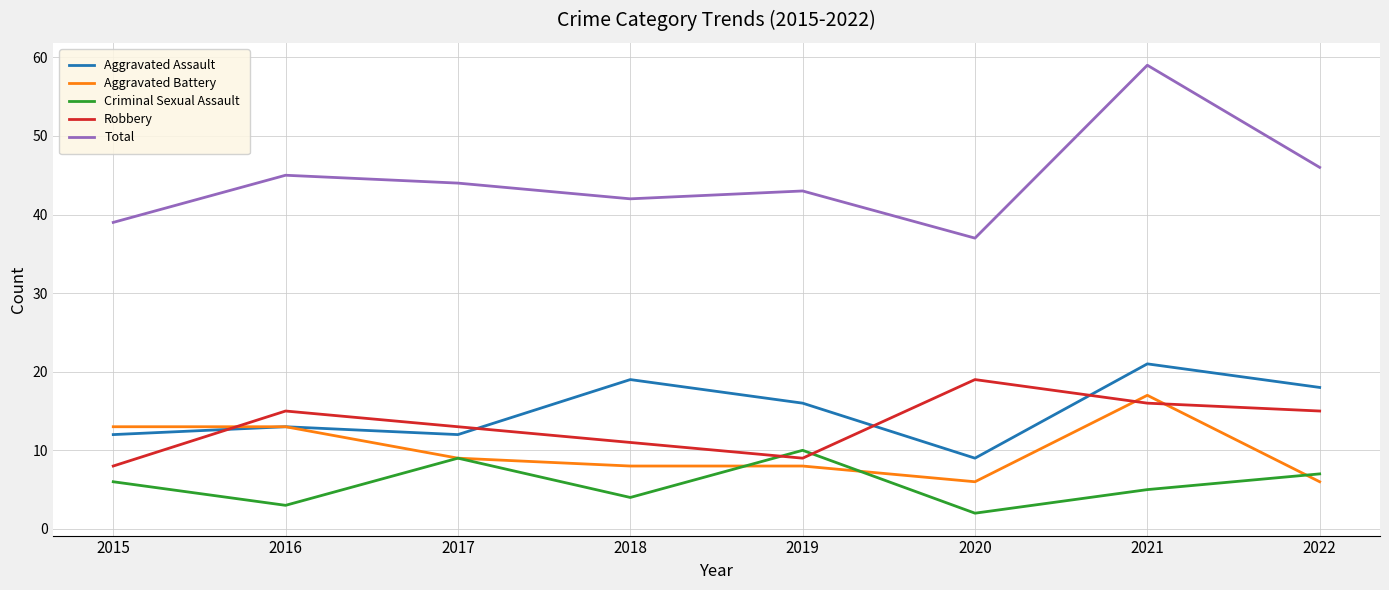

What is the spread (max minus min) of values at 2017?

35